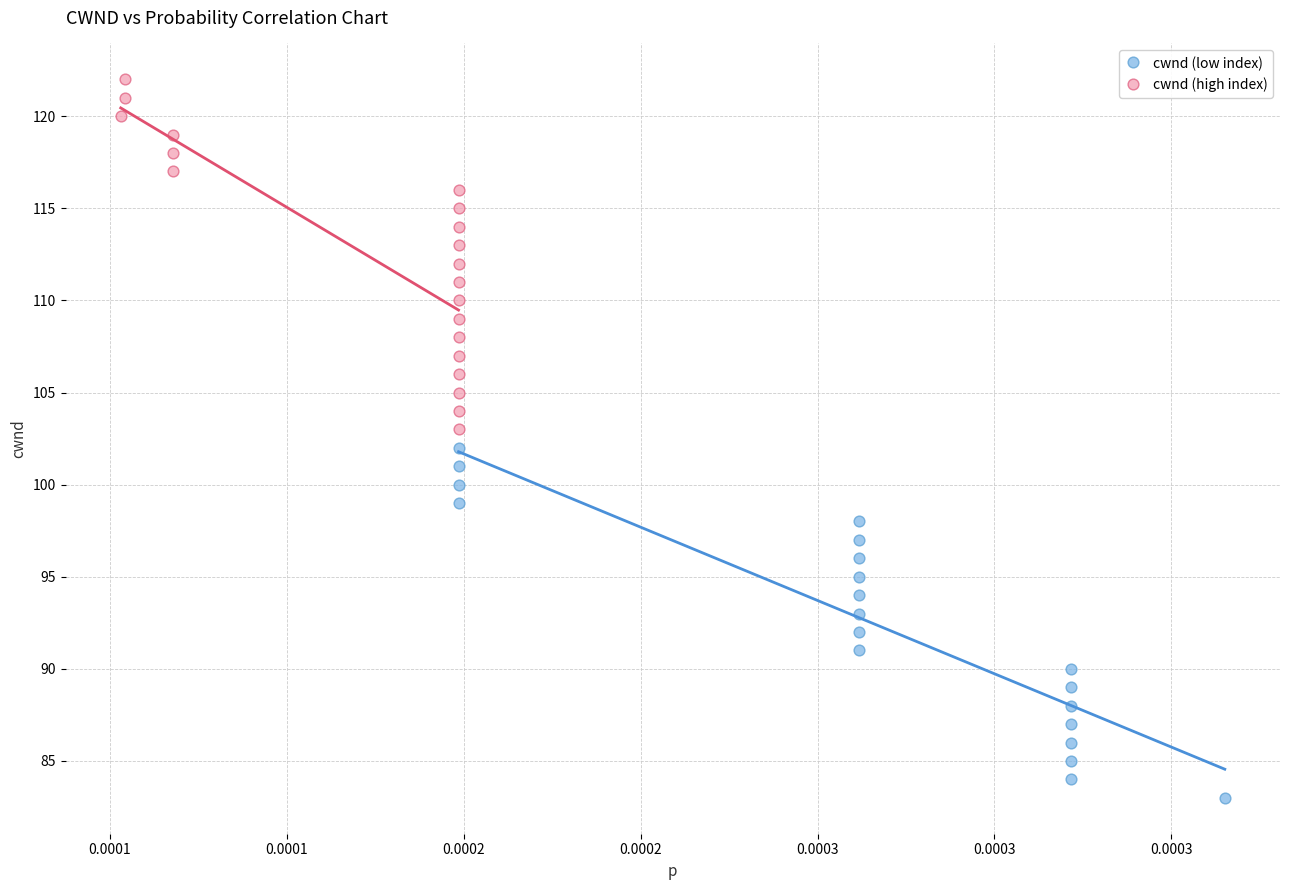

Which series contains the highest Y value?

cwnd (high index)